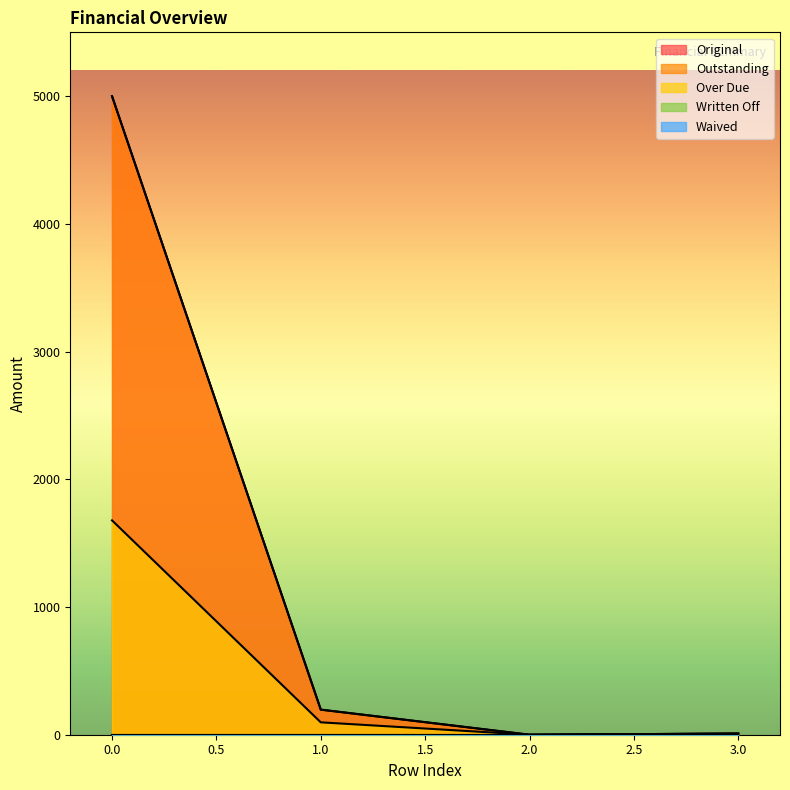

Reading right to left, extract all data points from this chart.

Original: 8.9	0.0	196.4	5000.0
Outstanding: 8.9	0.0	196.4	5000.0
Over Due: 8.9	0.0	97.0	1678.5